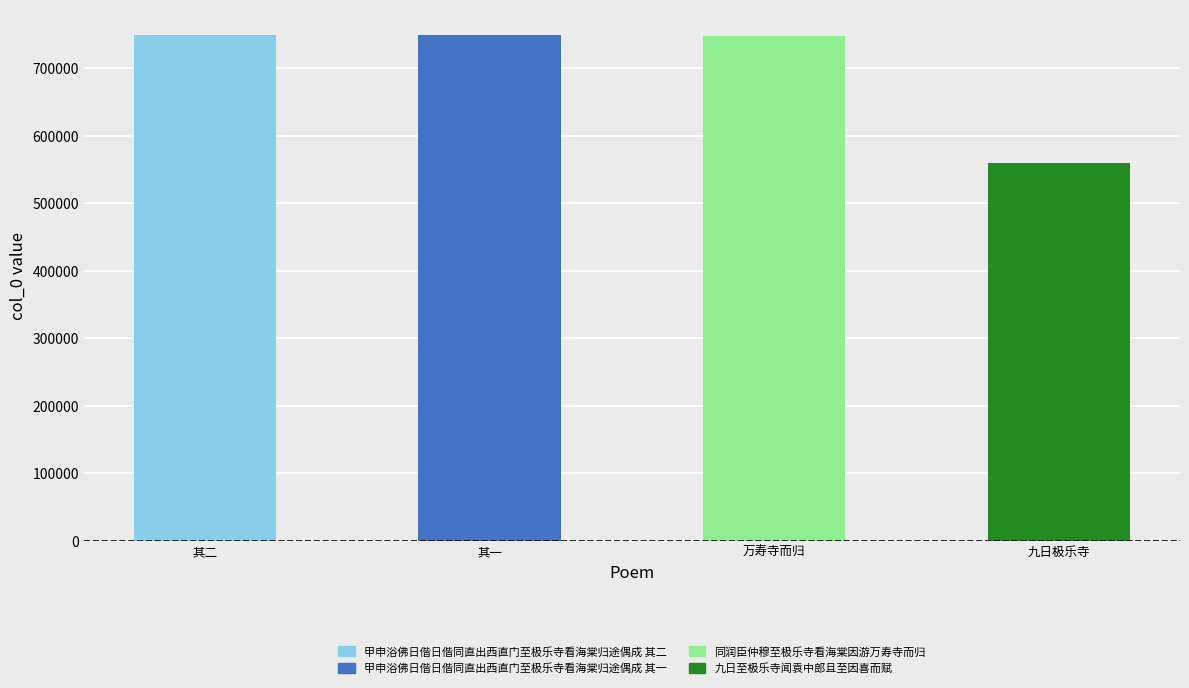

What position from the left is 九日极乐寺?

4